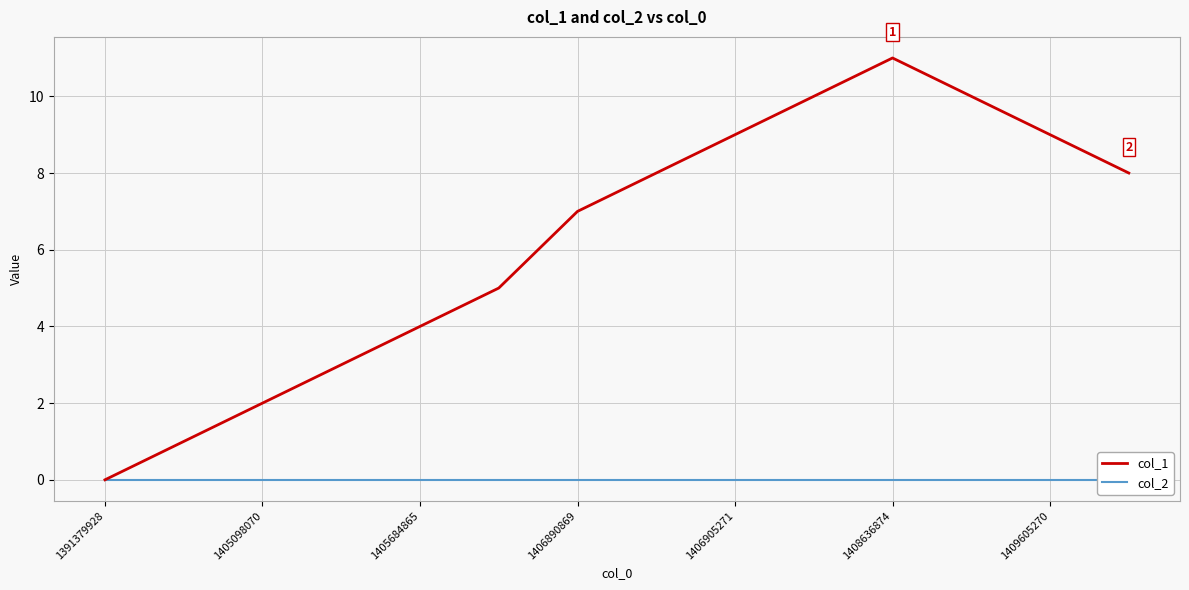

The col_1 series shows 9 at 1409605270. True or false?

True